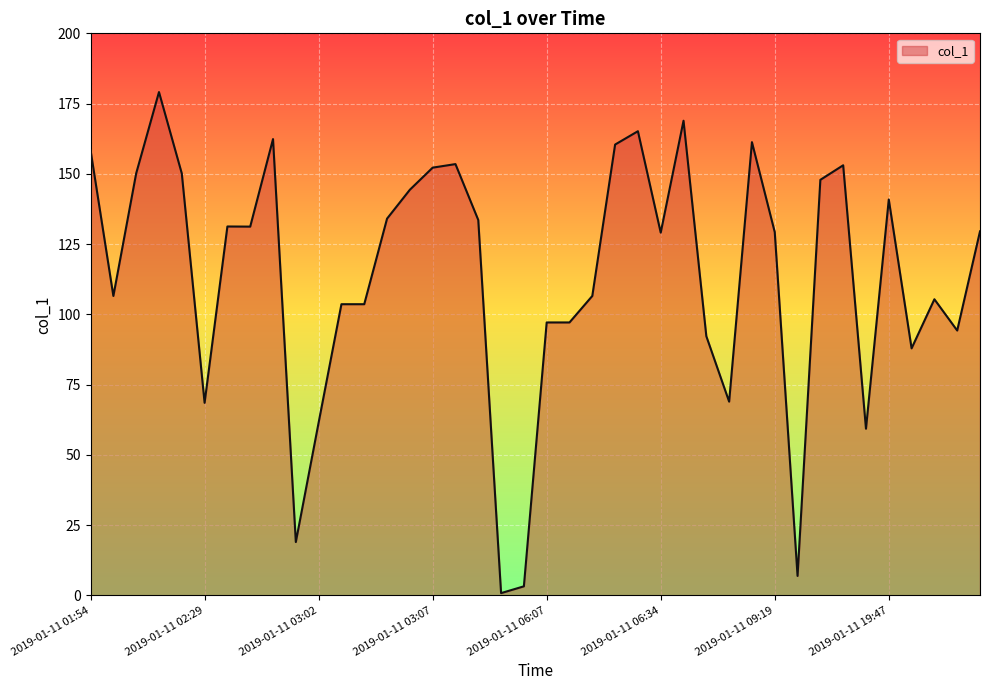

Reading right to left, what are all the values shown in this chart?

129.5	94.2	105.4	87.9	140.9	59.3	153.0	147.9	6.9	129.3	161.3	68.9	92.2	168.9	129.1	165.2	160.4	106.5	97.1	97.1	3.2	0.8	133.6	153.5	152.2	144.3	134.1	103.6	103.6	61.5	19.0	162.4	131.2	131.3	68.5	150.1	179.1	150.2	106.5	158.4